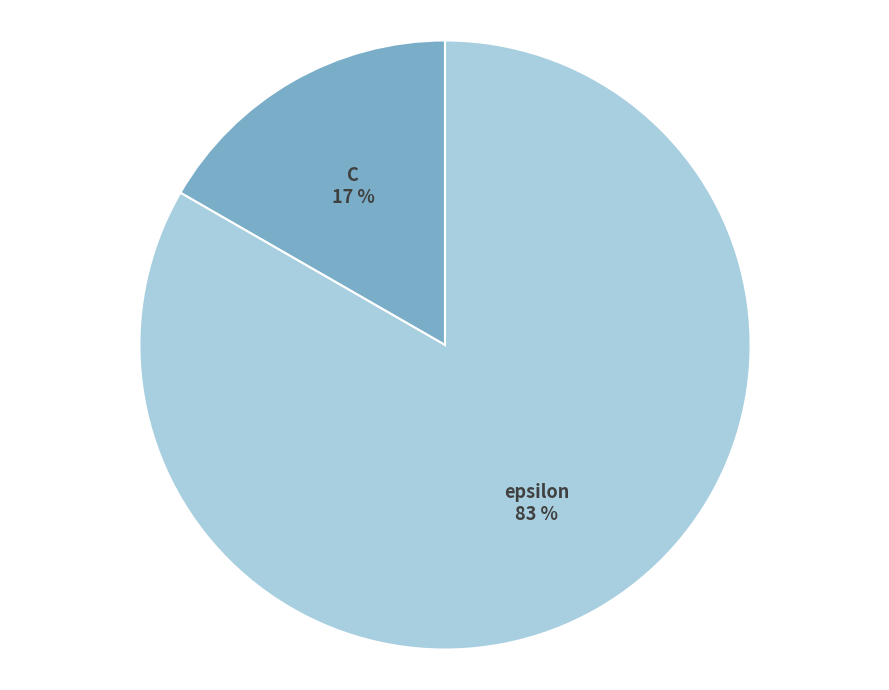

To the nearest percent, what is the combined percentage of C and epsilon?

100%